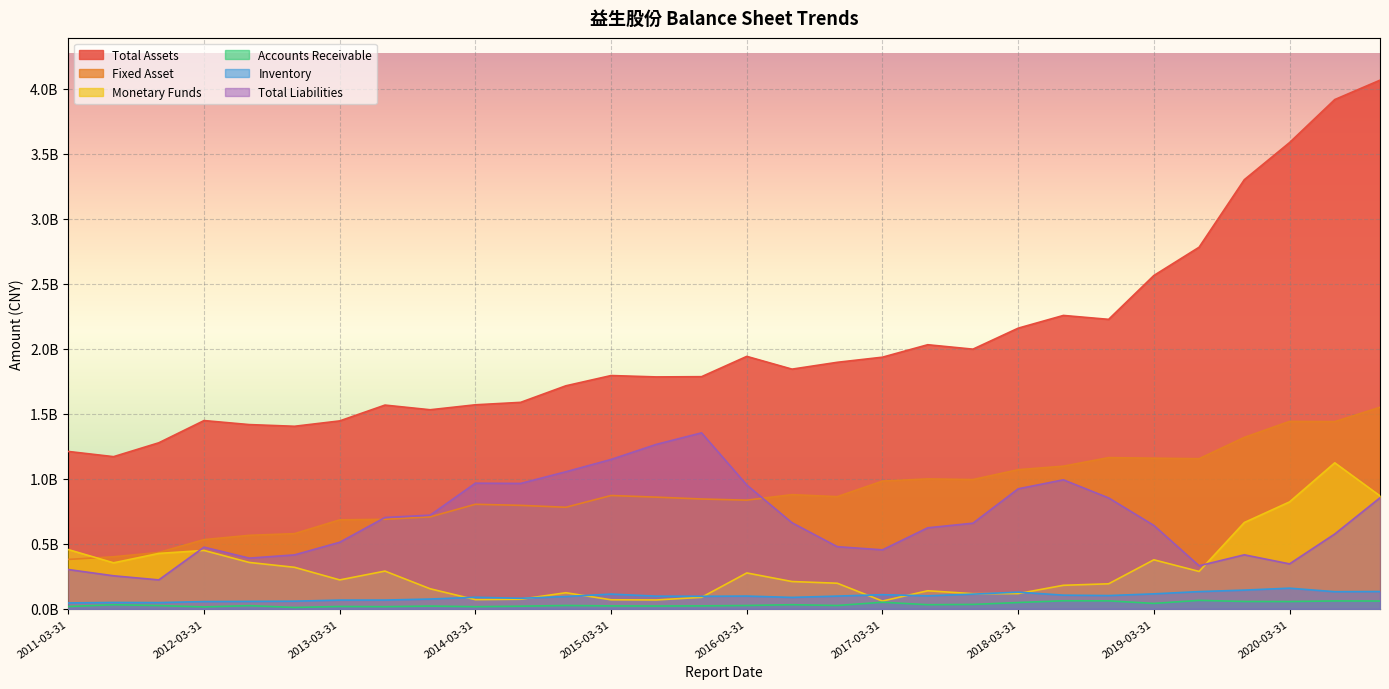

Which label corresponds to the smallest value in the chart?

2012-09-30